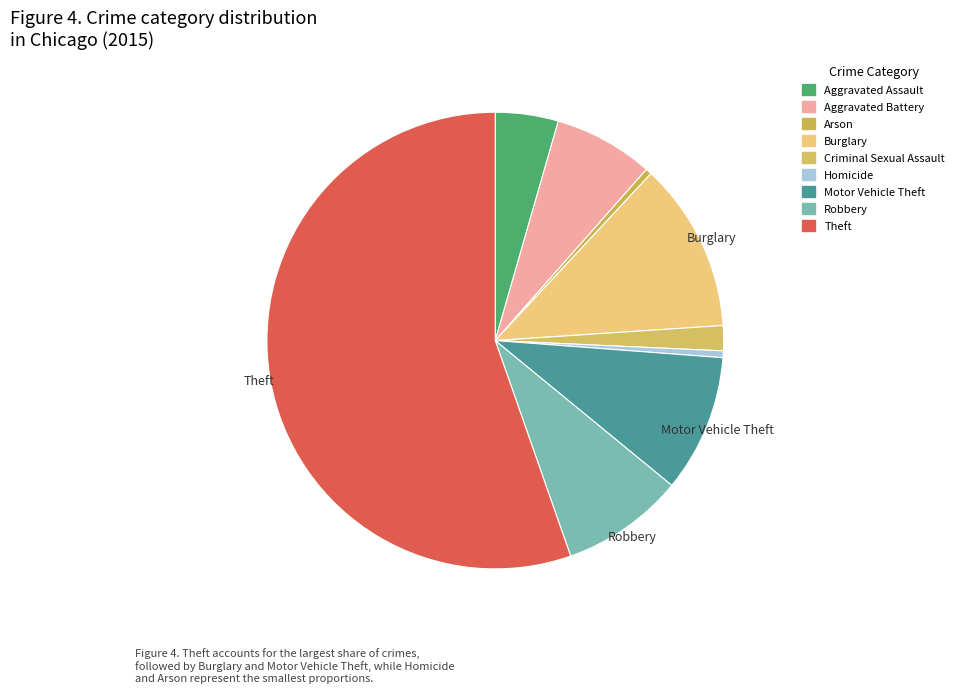

Count the number of slices in the pie.

9